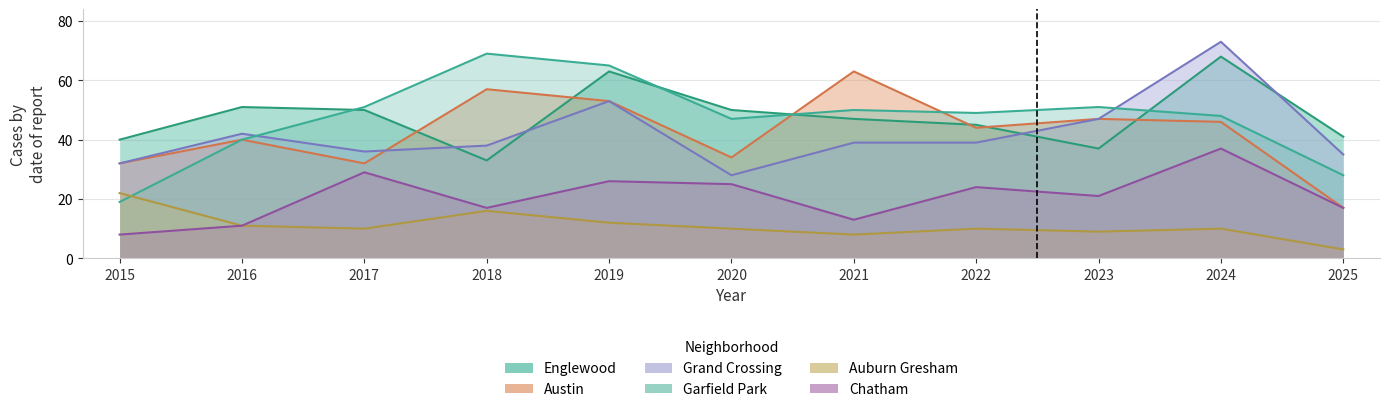

The Garfield Park series shows 28 at 2025. True or false?

True